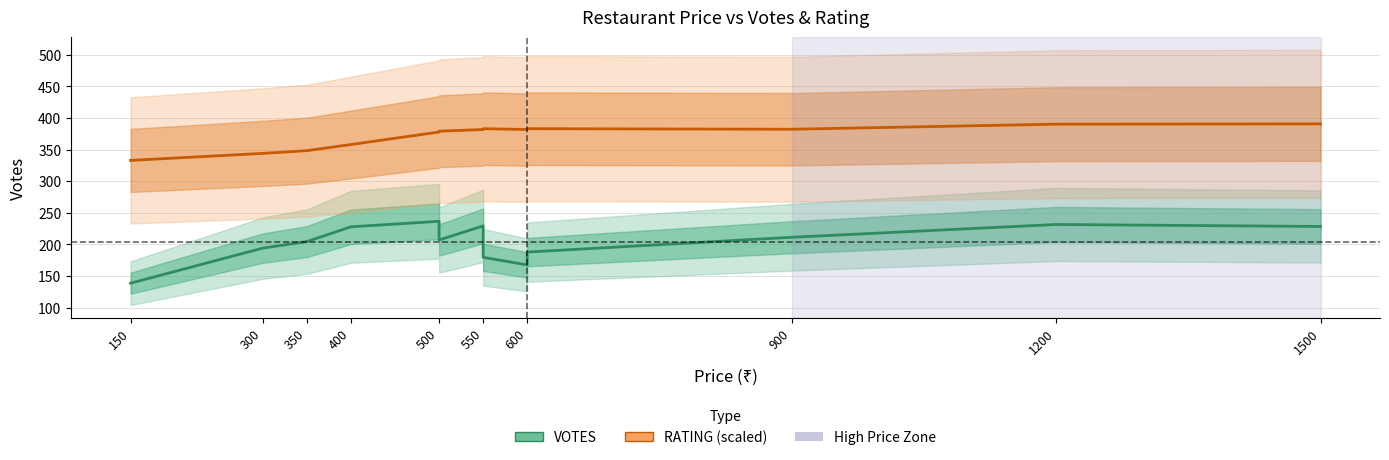

What is the sum of the VOTES values at 500 and 150?

374.9